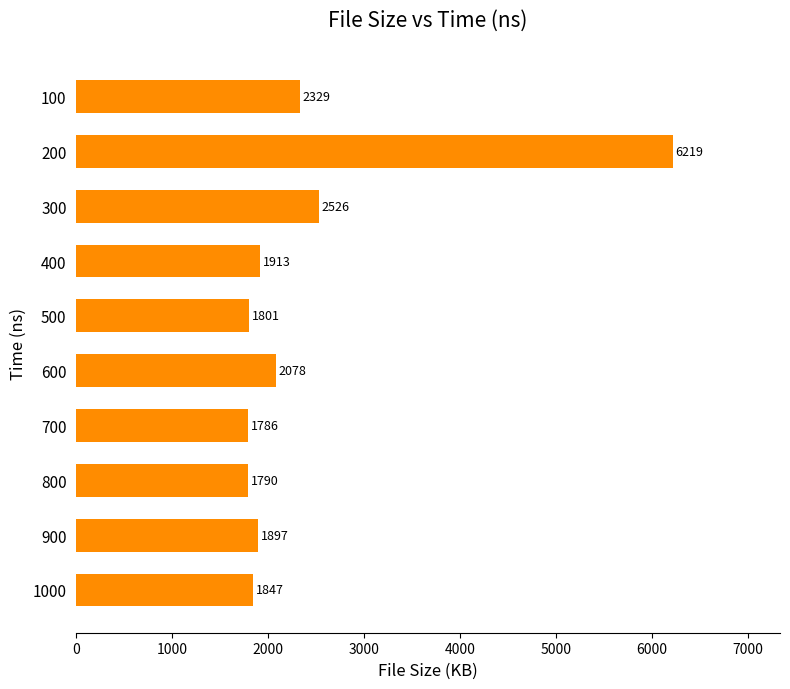

Are the bars grouped side by side (vs. stacked)?

No